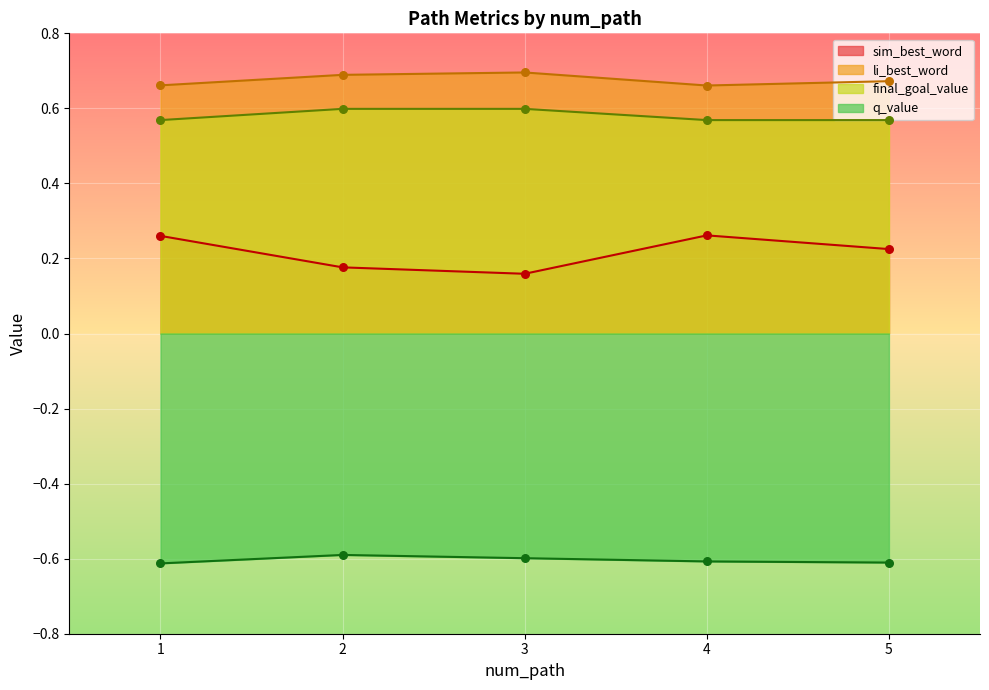

Which series has the widest spread of Y values?

sim_best_word